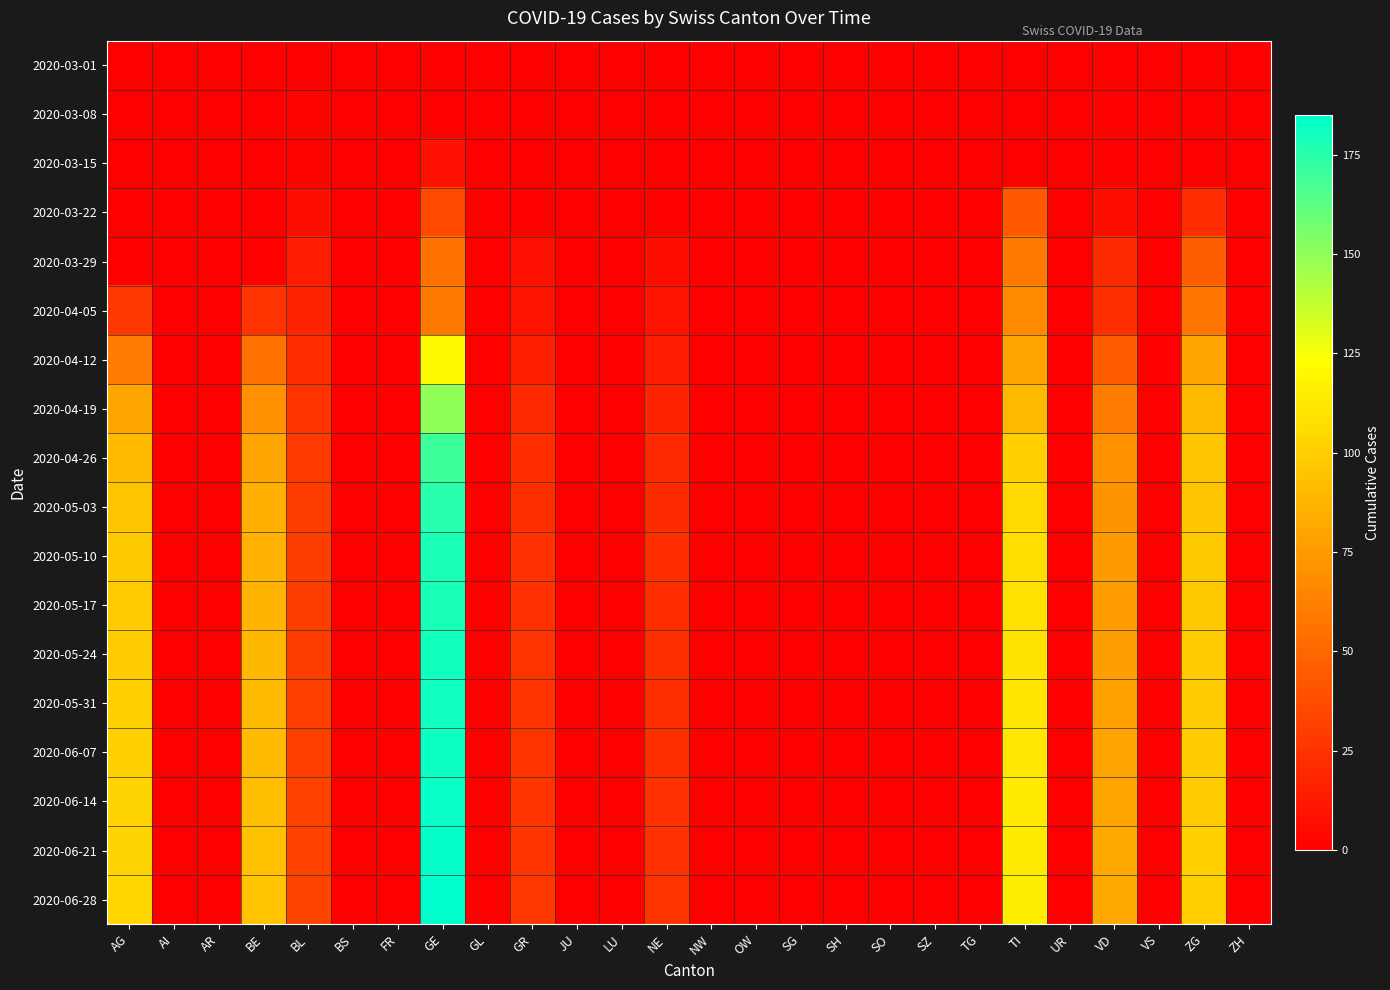

Between TG and FR, which is larger?

TG